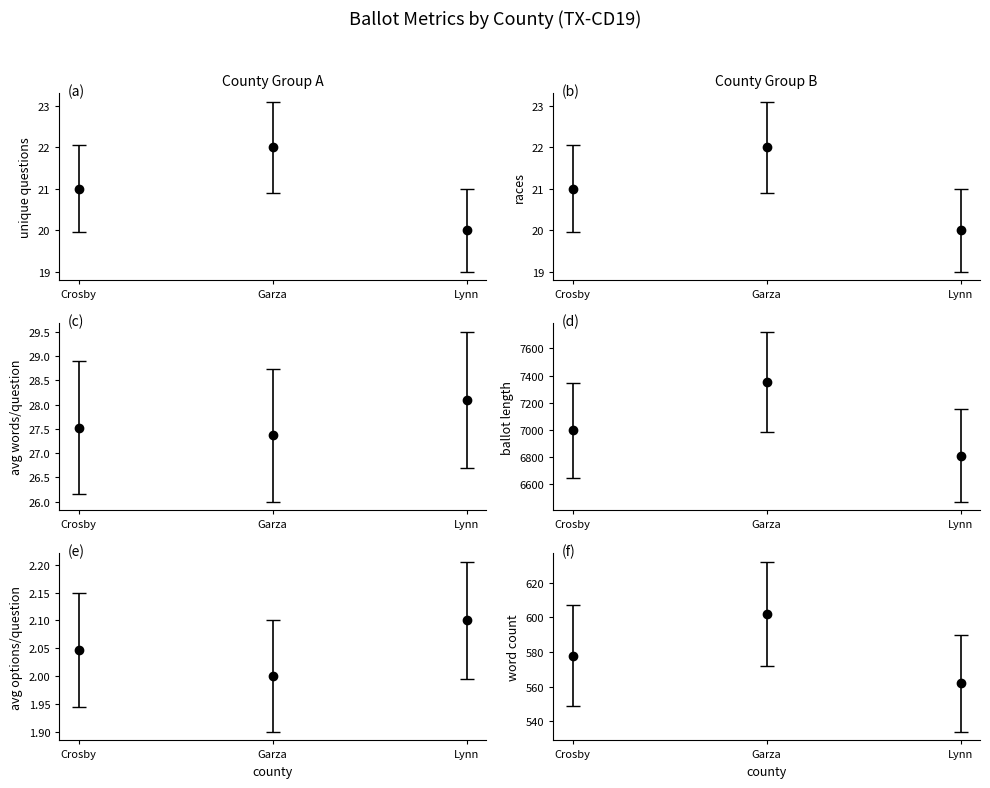

The unique_questions series shows 22.0 at Garza. True or false?

True